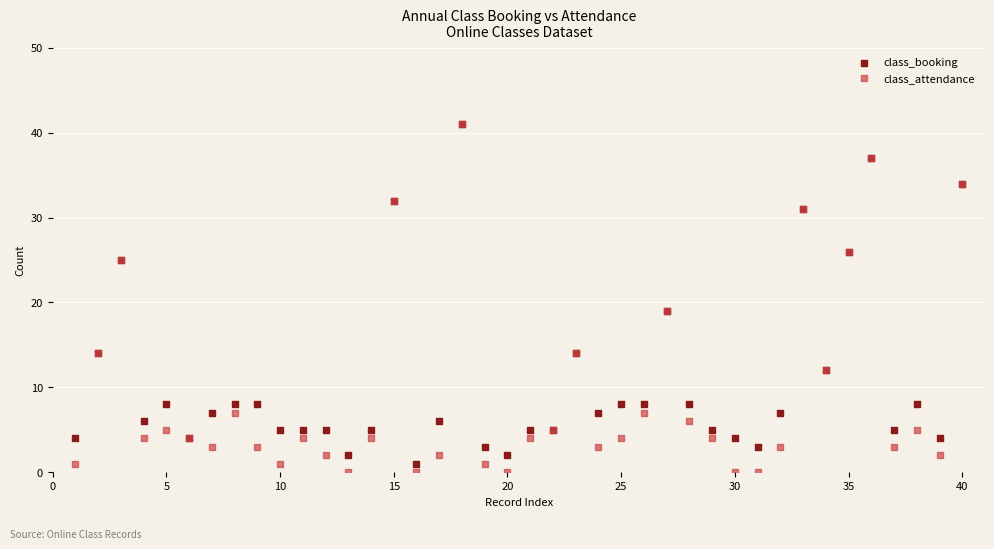

What are all the series names shown in the legend?

class_booking, class_attendance